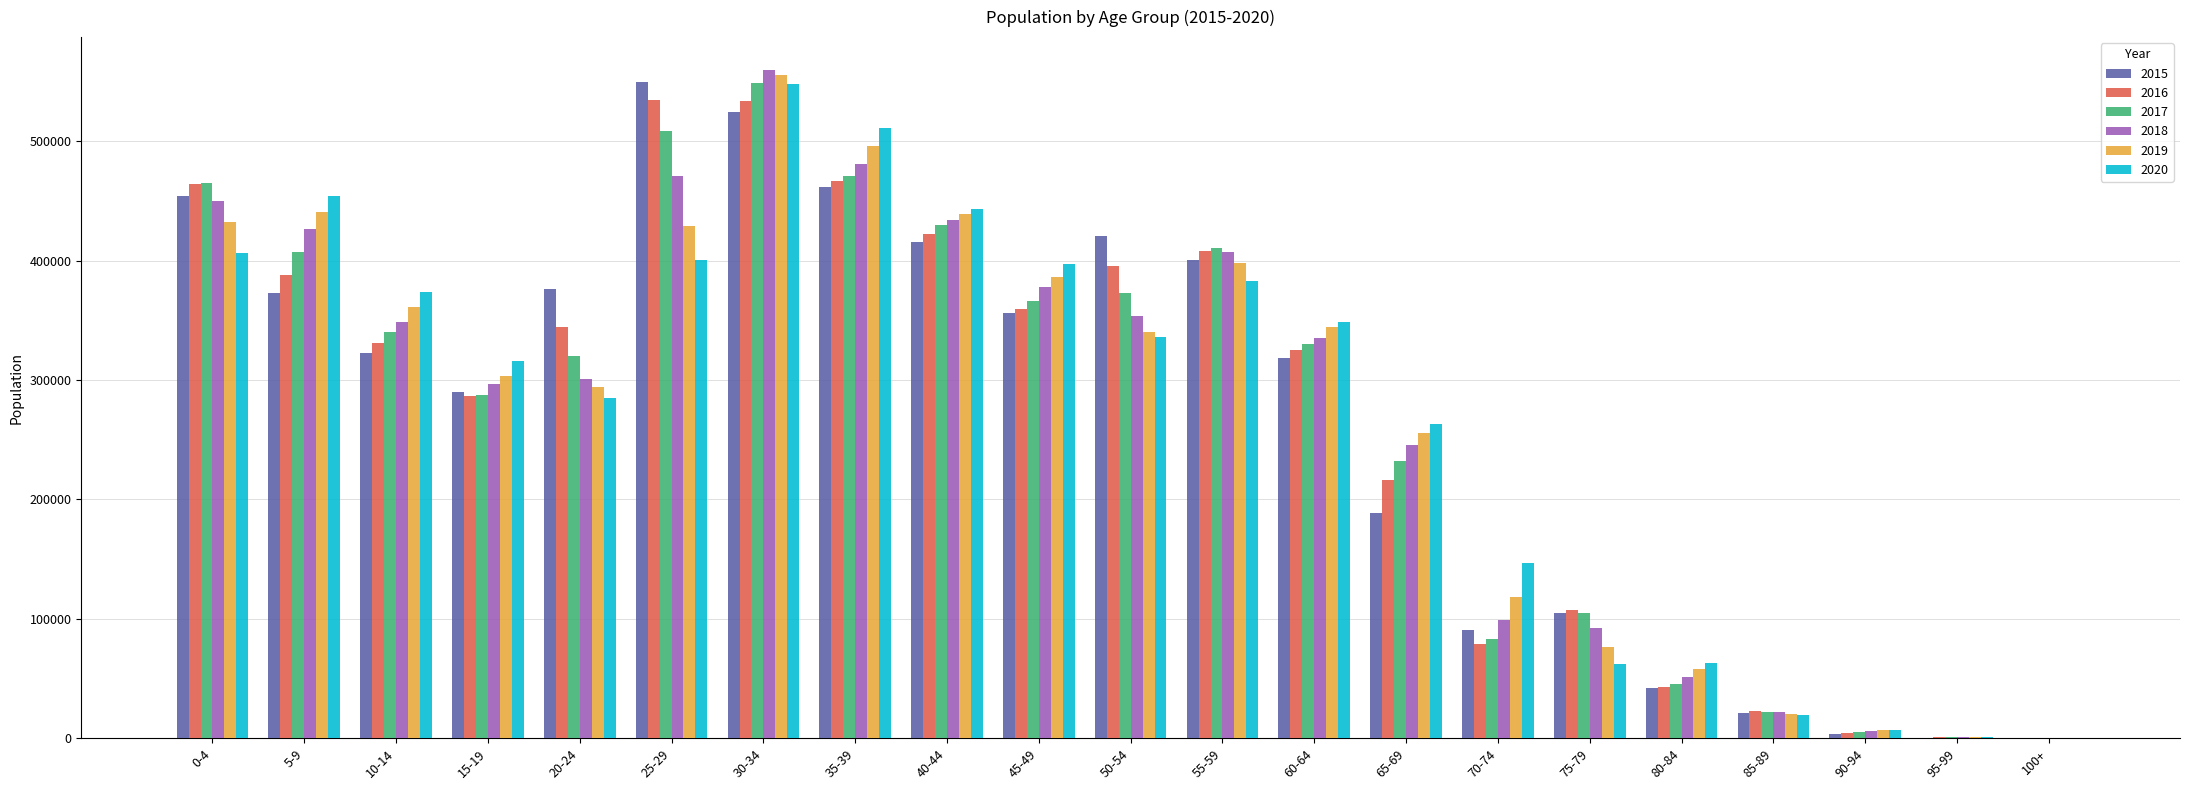

What is the average value of the 2017 series?

273844.6